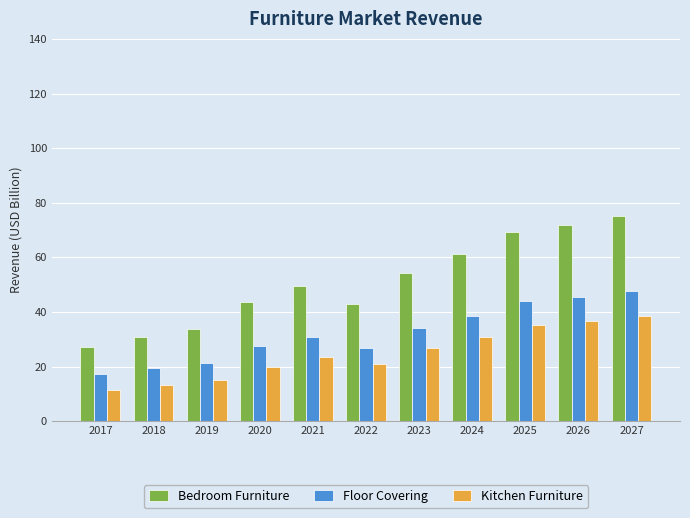

At which category is the sum across all series the highest?

2027